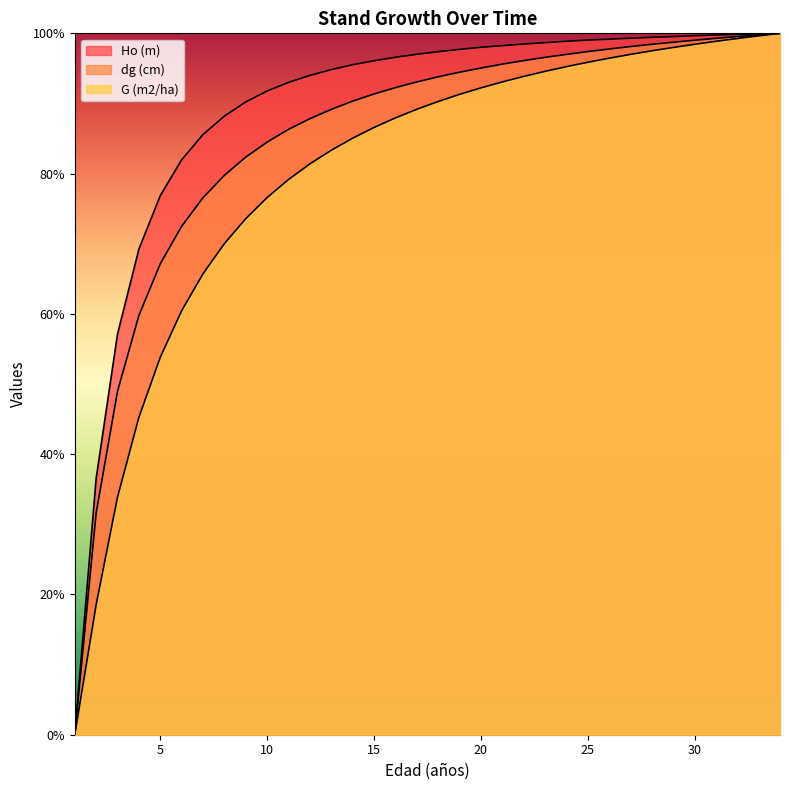

What is the difference between the maximum and minimum values in the dg (cm) series?

100.0